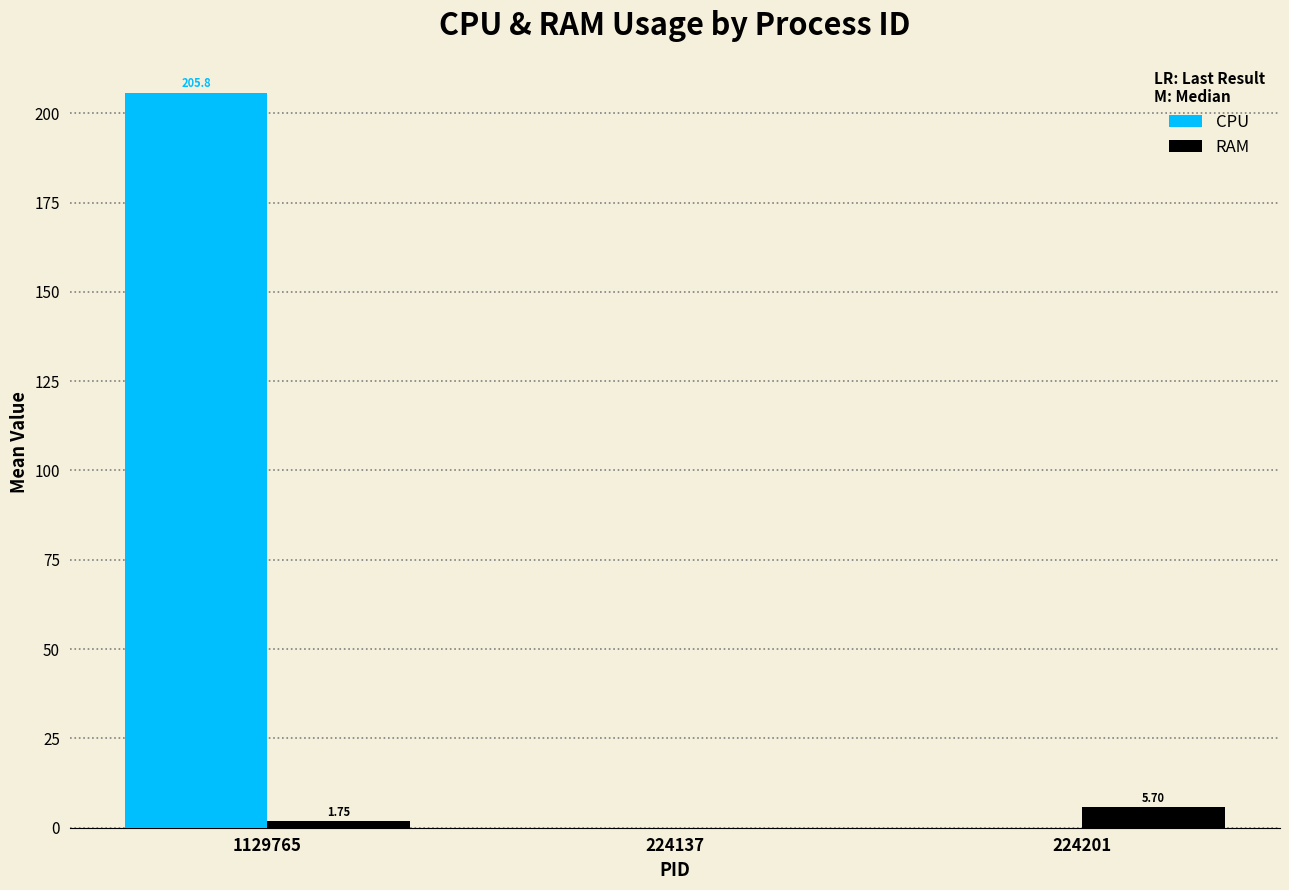

What is the sum of the CPU values at 224201 and 1129765?

205.8